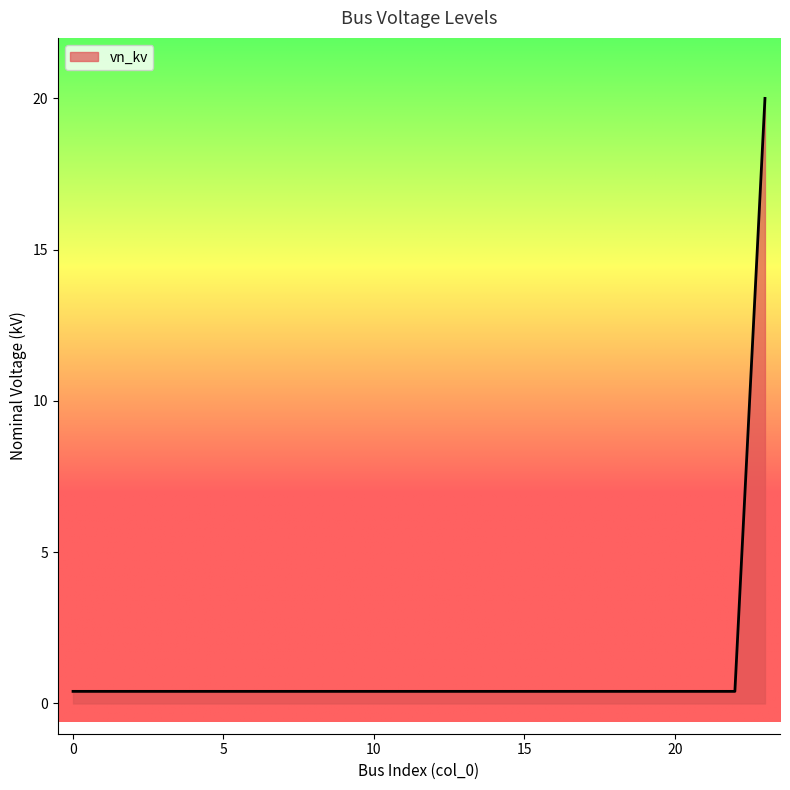

How many lines are shown in the chart?

1